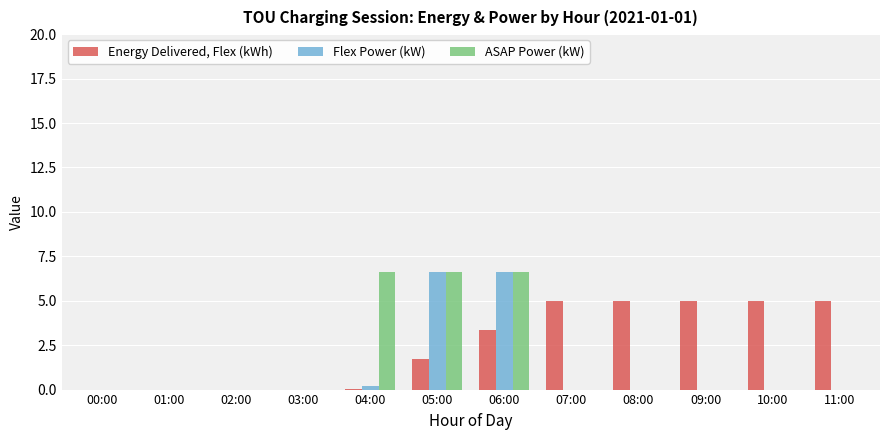

Which series has the largest total across all categories?

Energy Delivered, Flex (kWh)